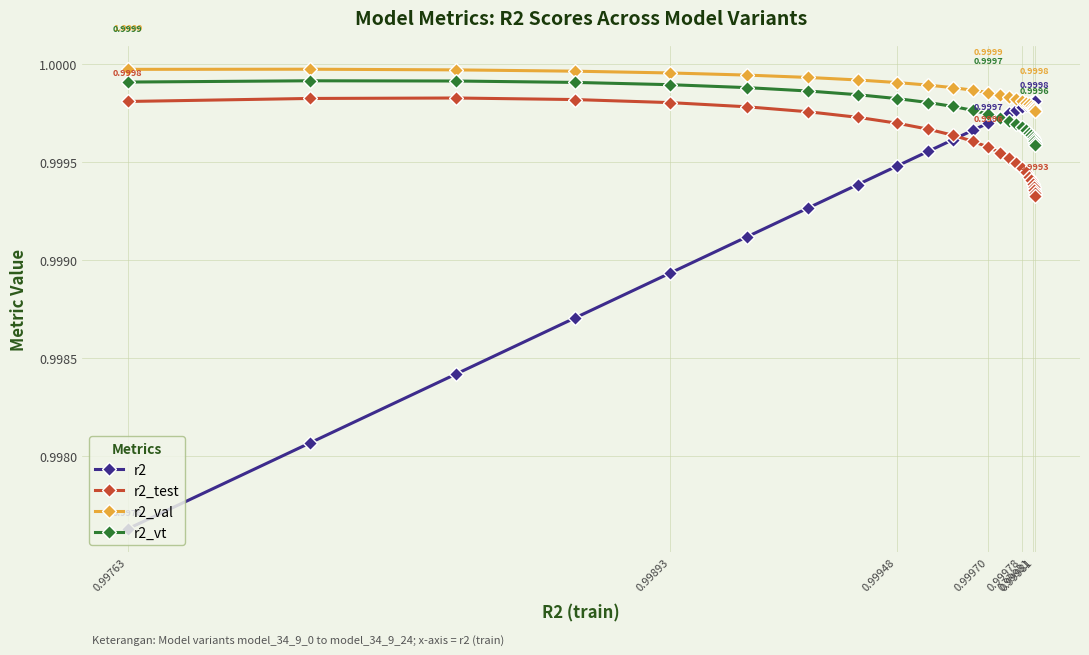

Does the chart have visible grid lines?

Yes